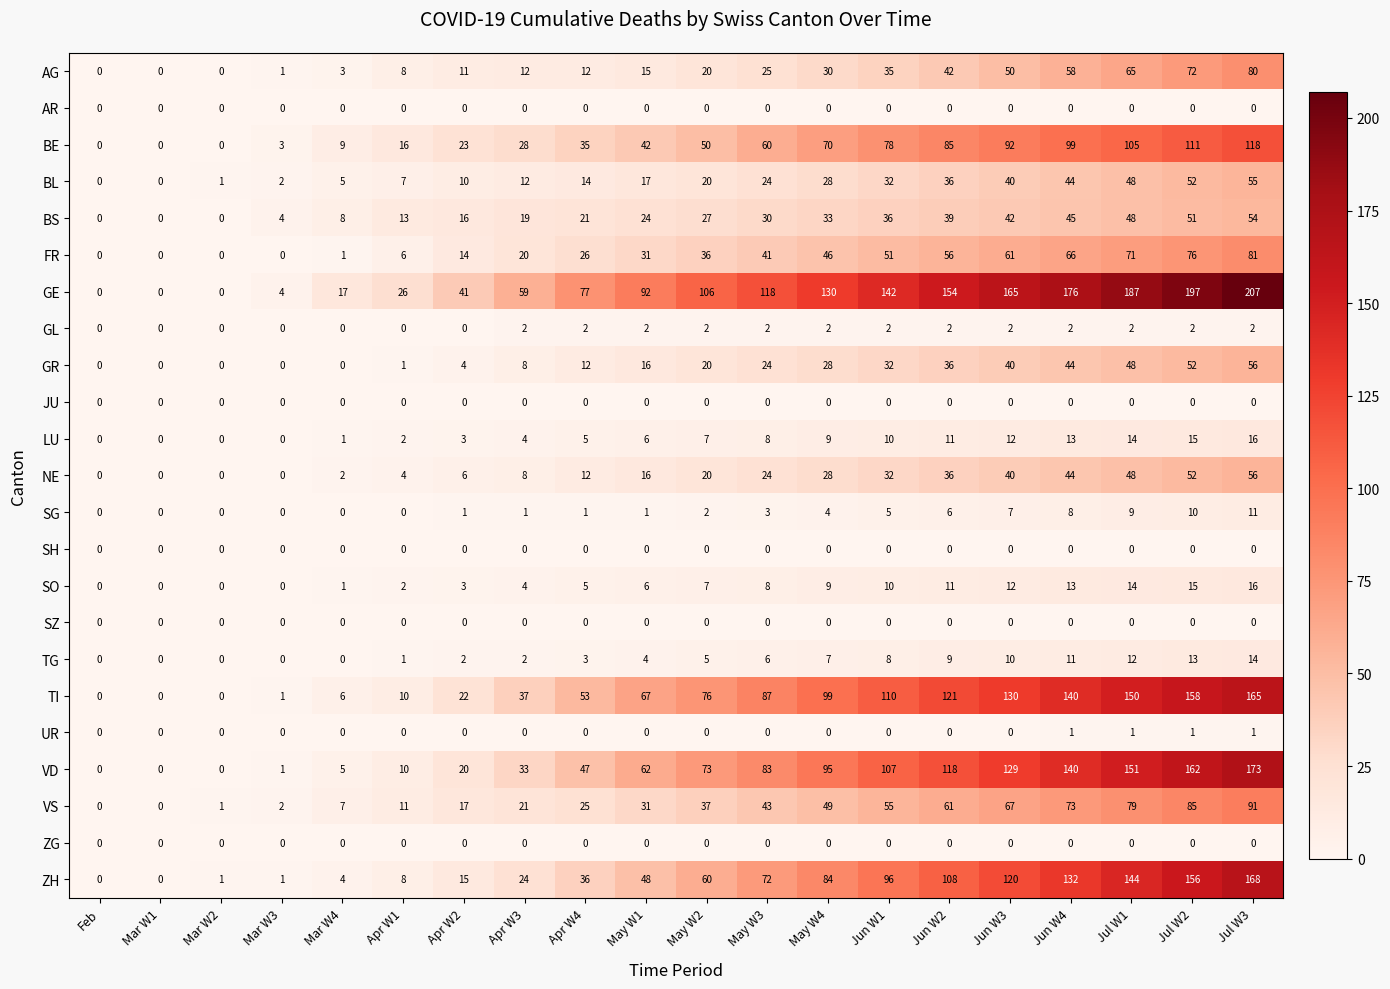

Is it true that TG equals 13 at Jun W1?

False